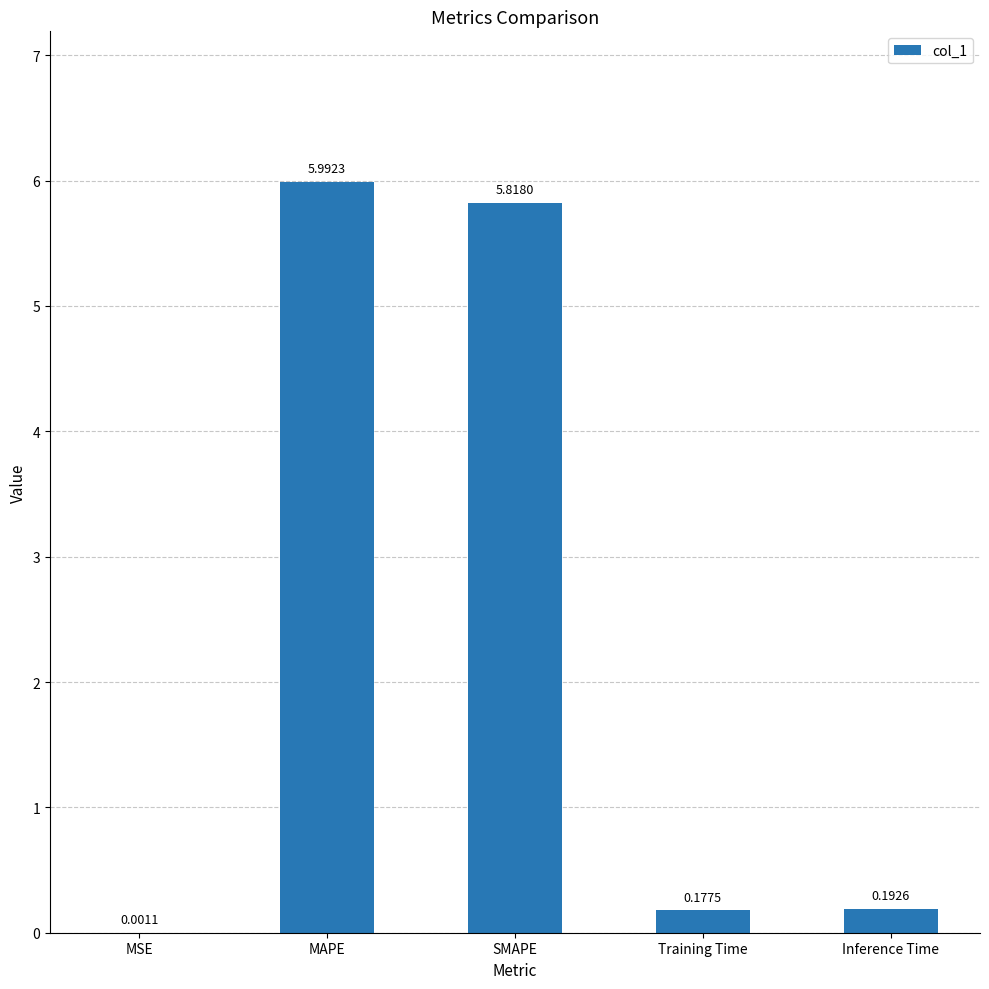

At which label is the value closest to 2?

Inference Time